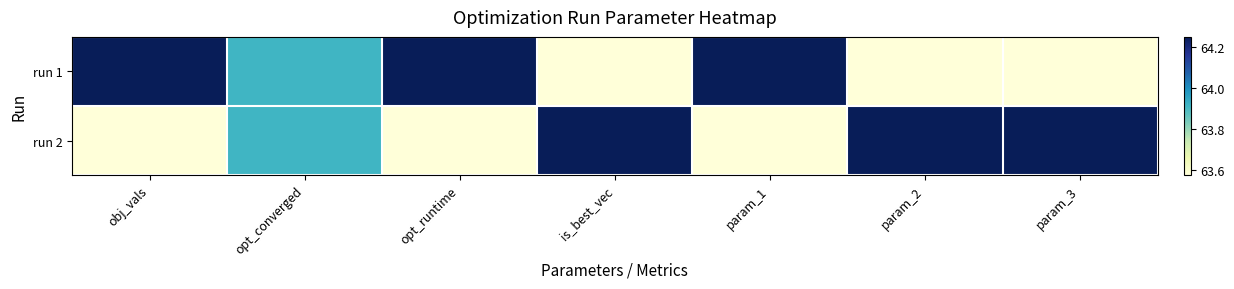

Reading left to right, what are all the values shown in this chart?

run 1: obj_vals=1.0	opt_converged=0.5	opt_runtime=1.0	is_best_vec=0.0	param_1=1.0	param_2=0.0	param_3=0.0
run 2: obj_vals=0.0	opt_converged=0.5	opt_runtime=0.0	is_best_vec=1.0	param_1=0.0	param_2=1.0	param_3=1.0